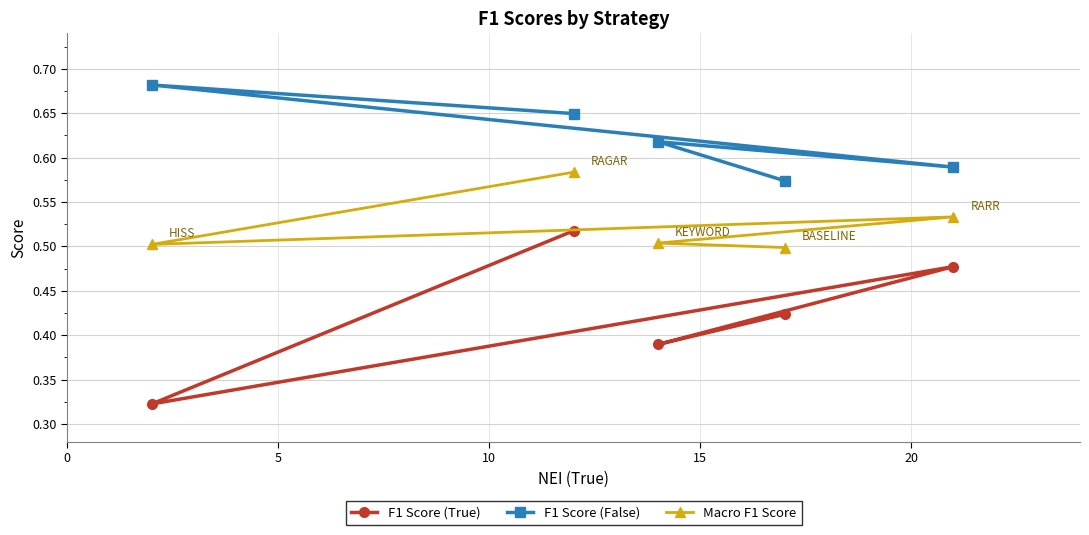

What is the greatest value displayed?

0.7